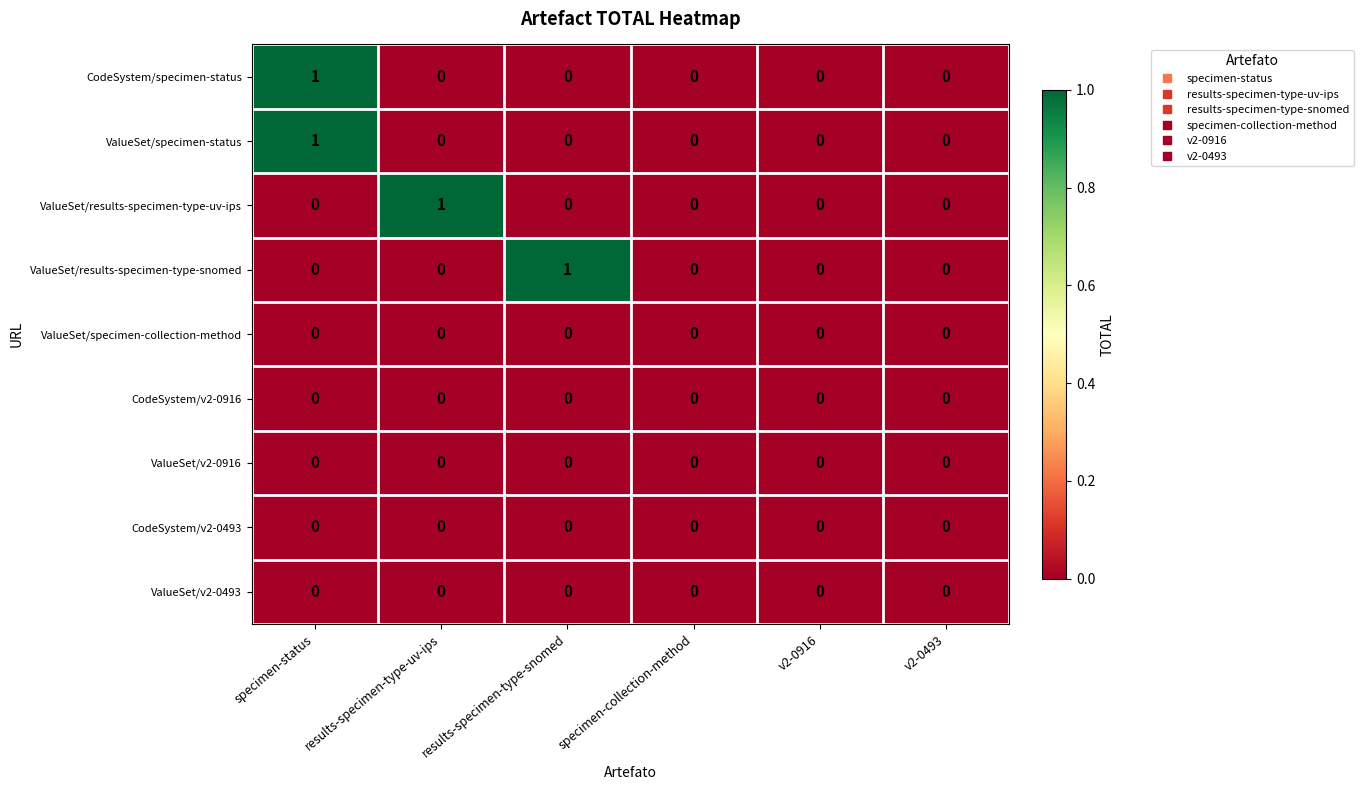

At which category is the sum across all series the highest?

specimen-status